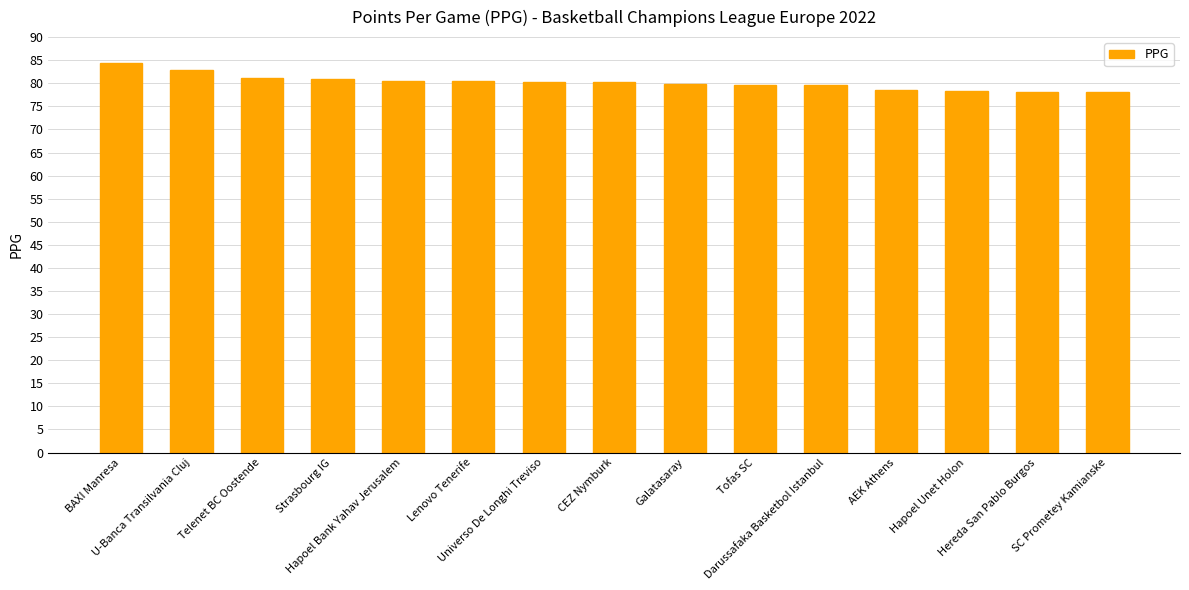

What is the change in value from Strasbourg IG to CEZ Nymburk?

-0.7